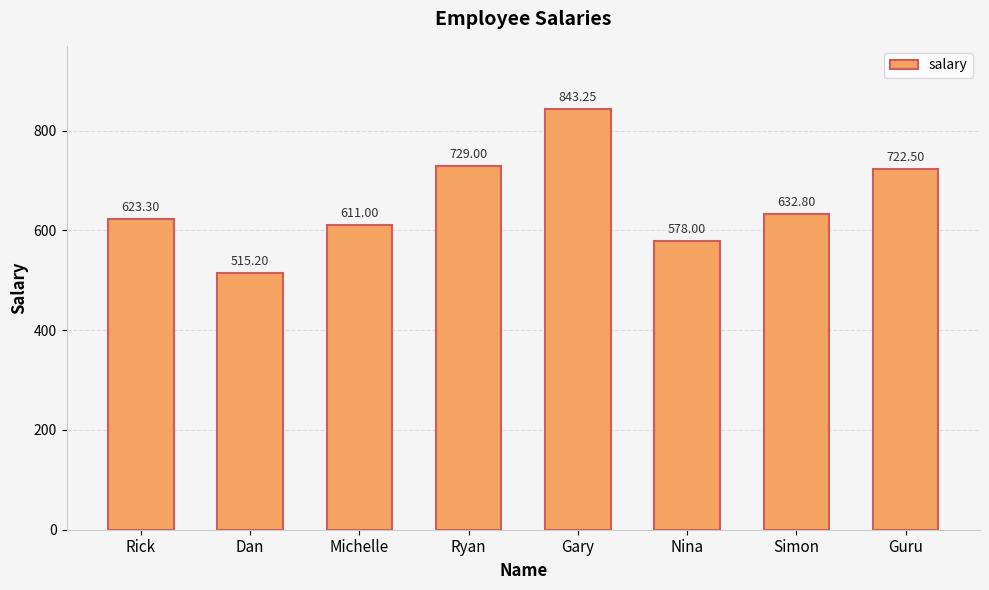

What is the value of the 8th bar from the left?

722.5